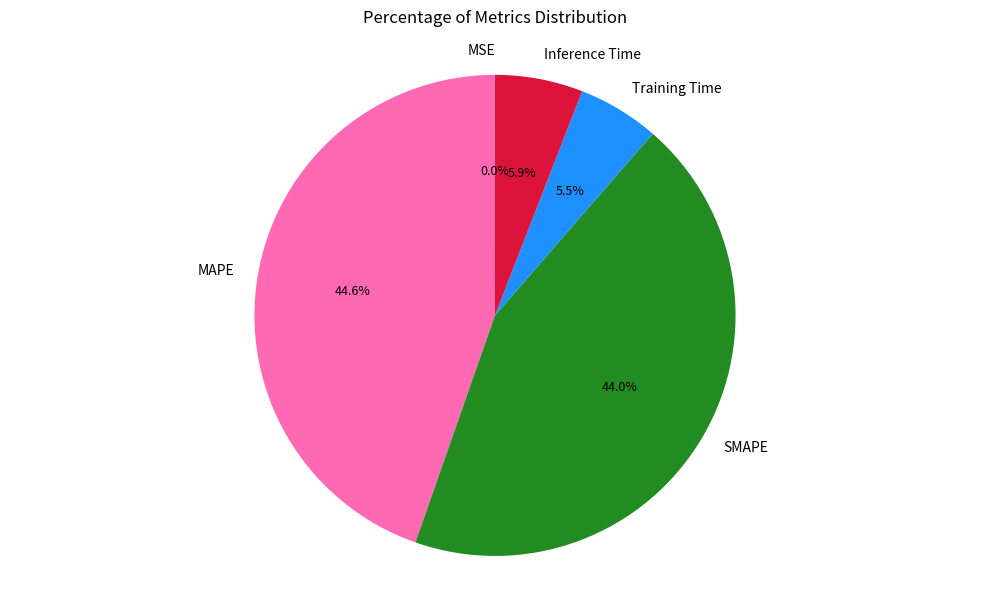

Does SMAPE represent more than half of the total?

No